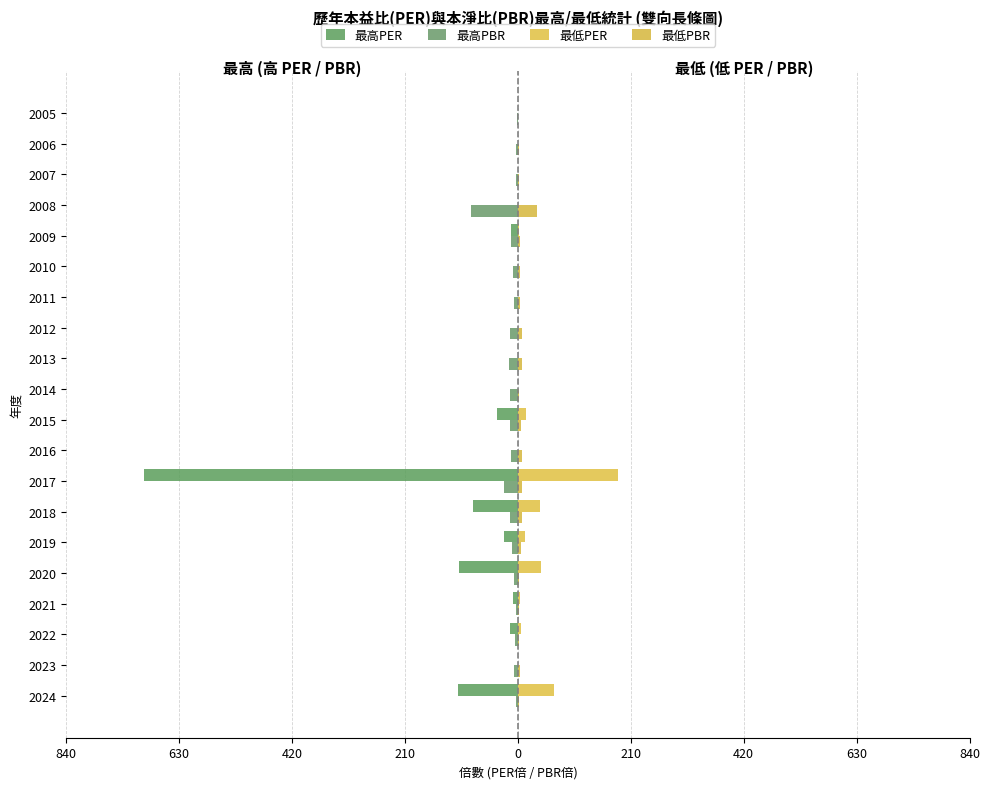

What are all the series names shown in the legend?

最高PER, 最高PBR, 最低PER, 最低PBR